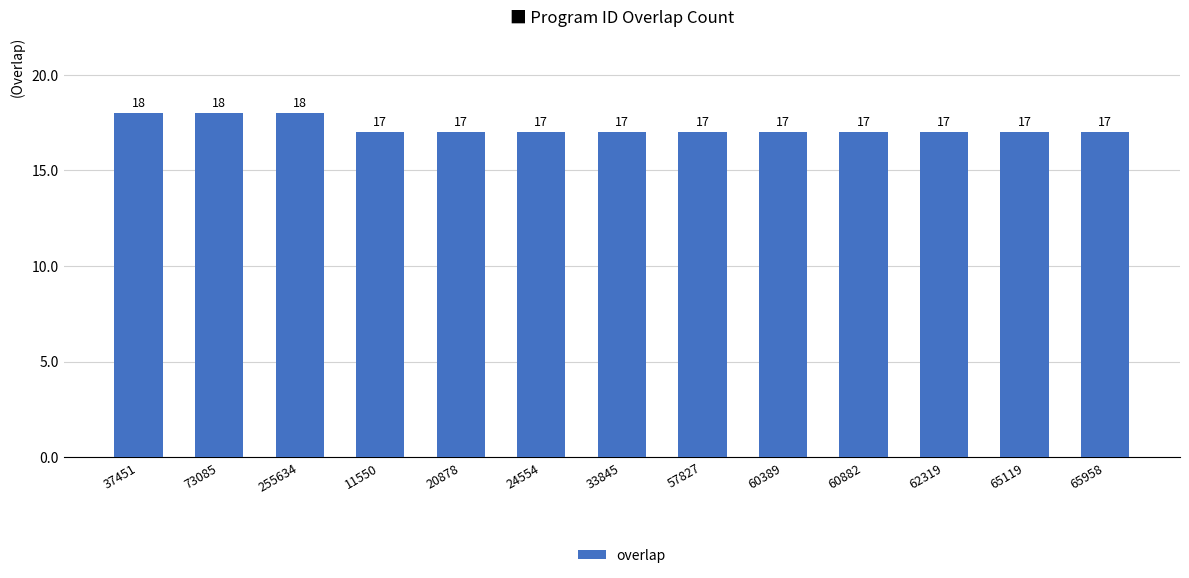

What position from the right is 60389?

5